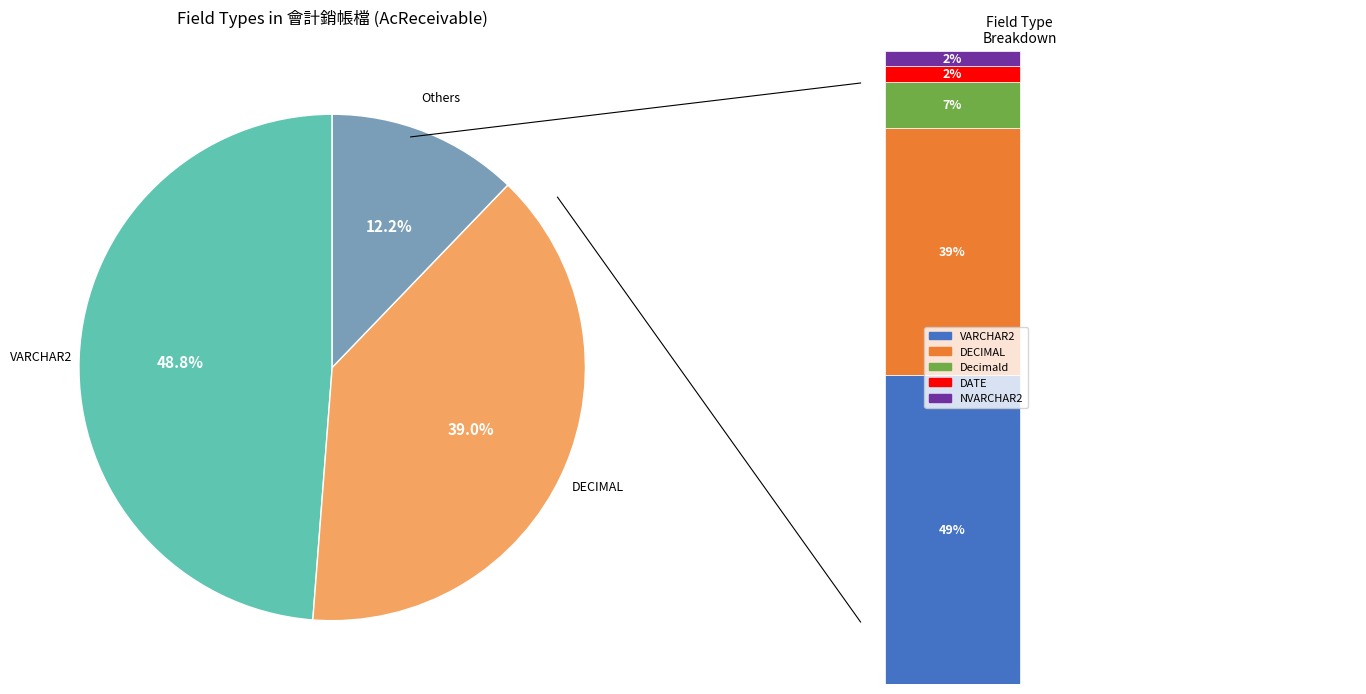

What is the total percentage of Decimald and VARCHAR2?

56.1%